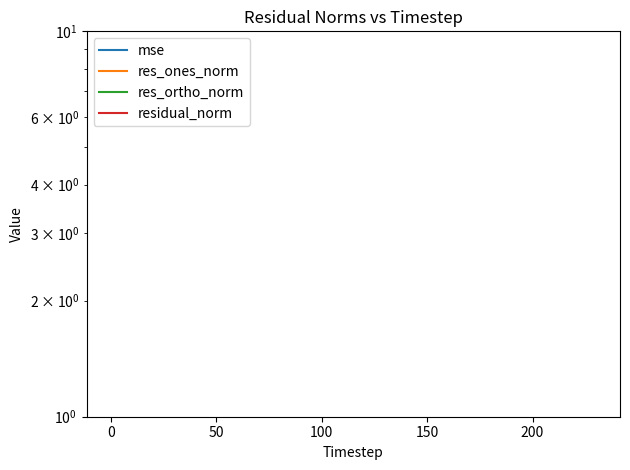

What are all the series names shown in the legend?

mse, res_ones_norm, res_ortho_norm, residual_norm